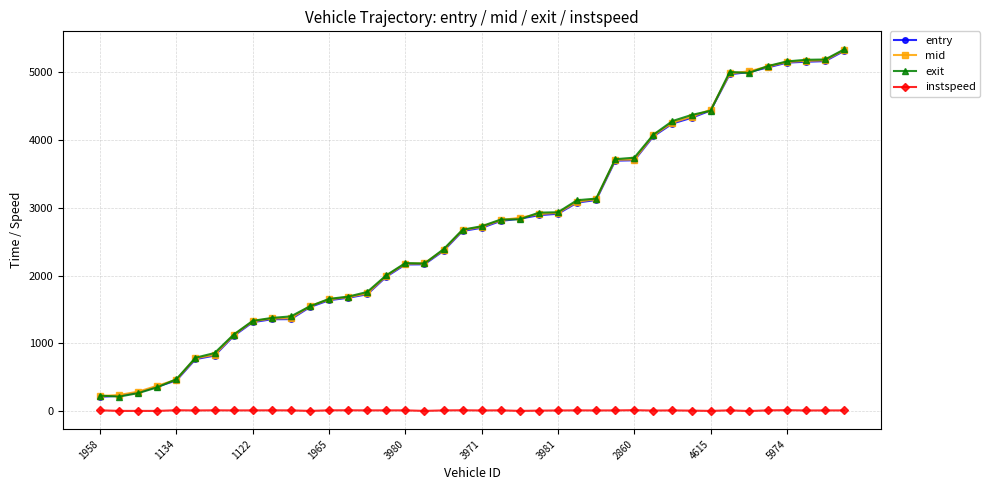

Does the chart display data point markers on the line(s)?

Yes